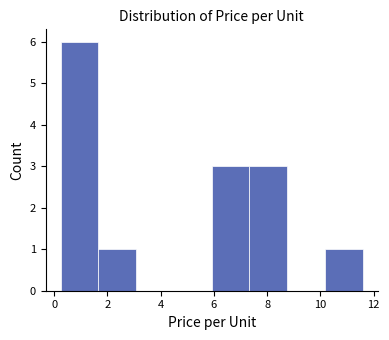

Reading left to right, list every bar in this chart as the range it spans on the x-axis followed by its height. Neither the bar edges nor the heights are printed on the chart, so give them approximately, as read against the axes.

0.2 to 1.6: 6
1.6 to 3.0: 1
3.0 to 4.4: 0
4.4 to 6.0: 0
6.0 to 7.4: 3
7.4 to 8.8: 3
8.8 to 10.2: 0
10.2 to 11.6: 1